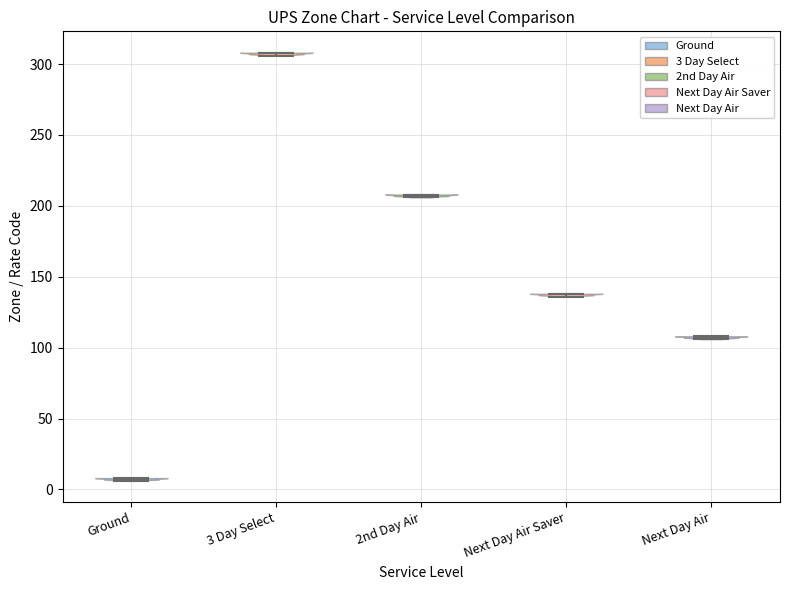

What is the lowest point the violin for Ground reaches on the y-axis? The values are not printed on the chart, so give them approximately, as read against the axis.

5